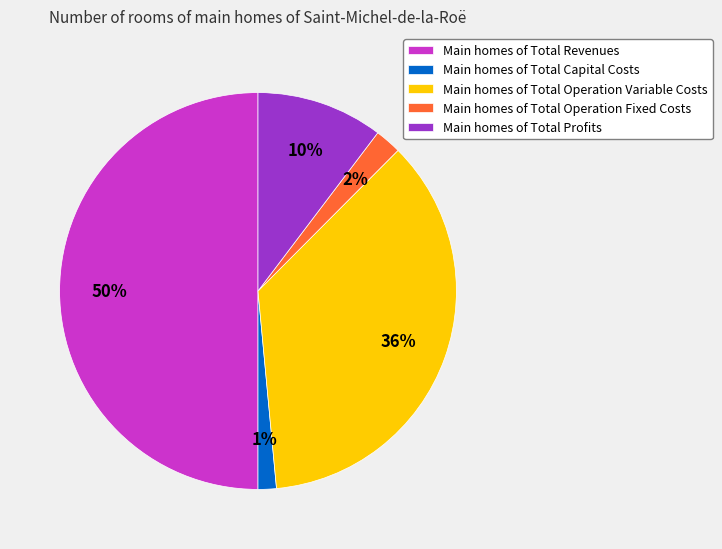

To the nearest percent, what percentage of the pie is Main homes of Total Capital Costs?

1%